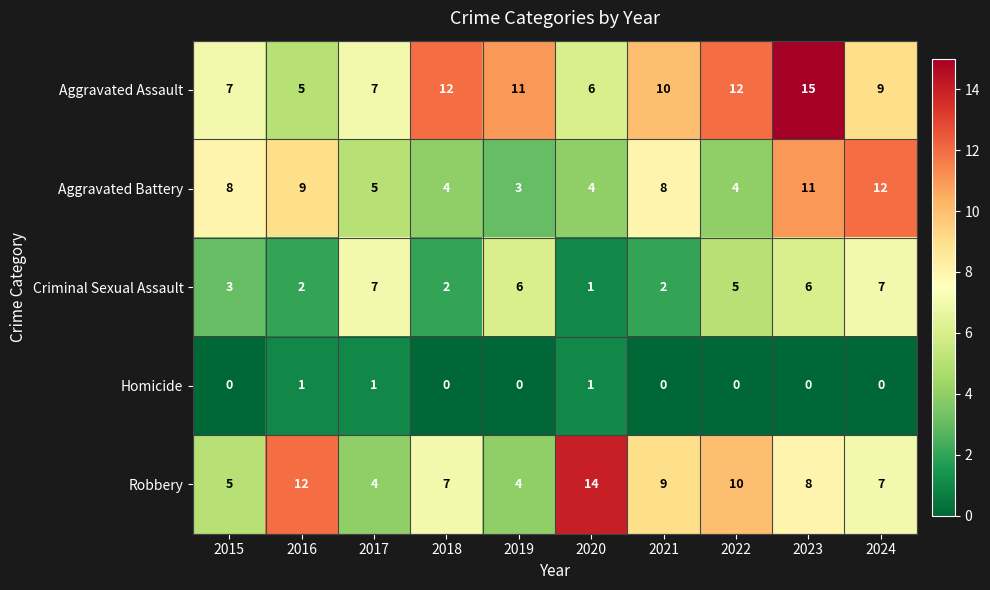

What is the difference between the Aggravated Battery values at 2023 and 2018?

7